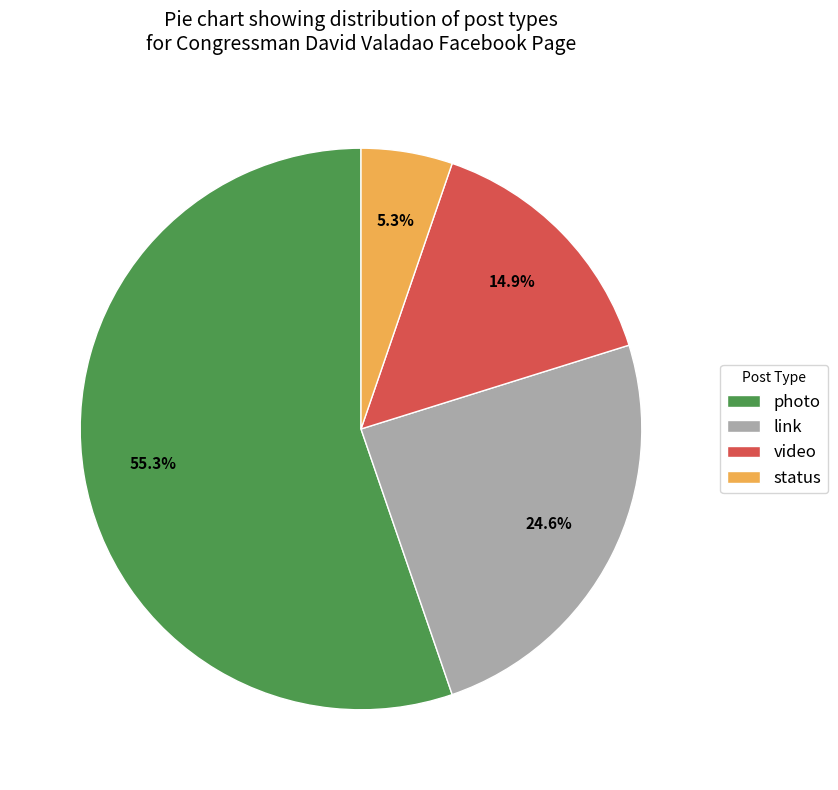

Which category accounts for the majority?

photo